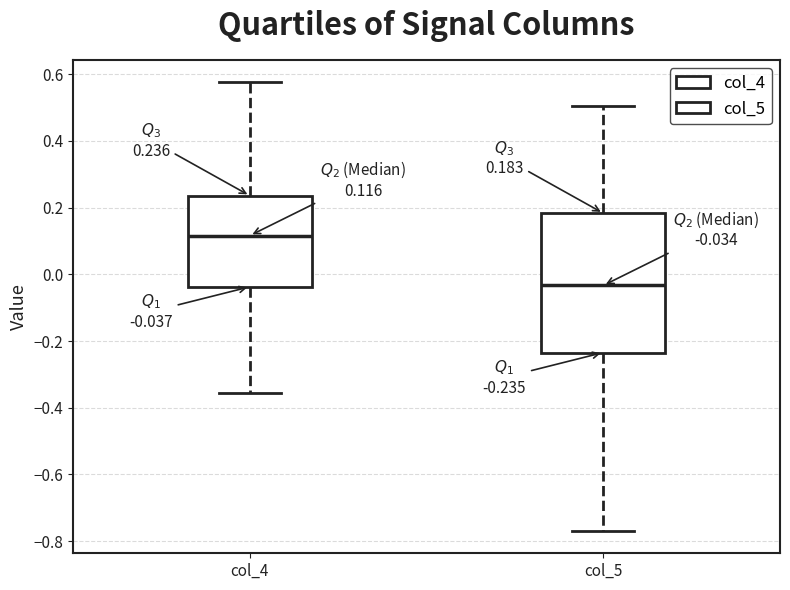

Which box has the highest median line?

col_4